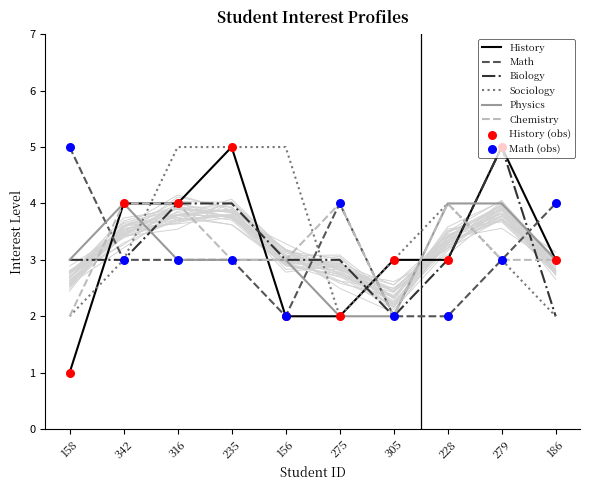

Which series contains the highest Y value?

interest_history